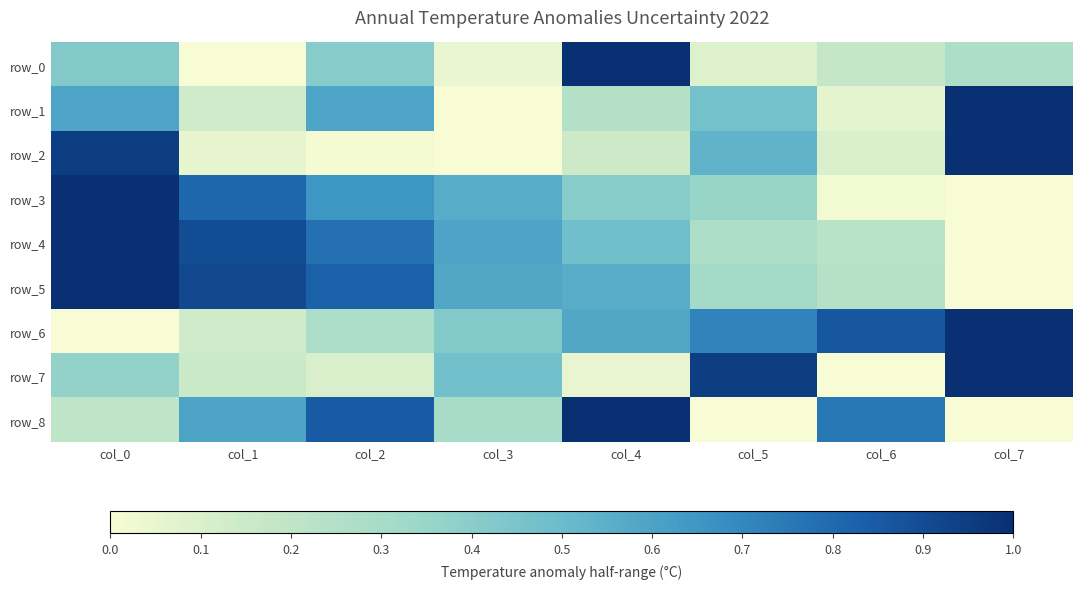

The value of row_7 at col_3 is 0.5. True or false?

True